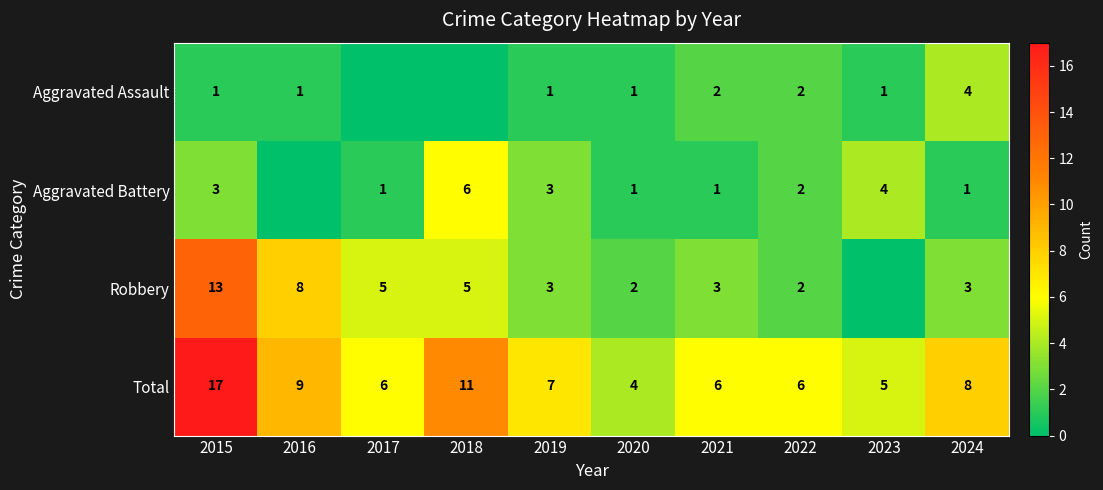

Is the value of Aggravated Battery at 2018 greater than the value of Aggravated Assault at 2022?

Yes